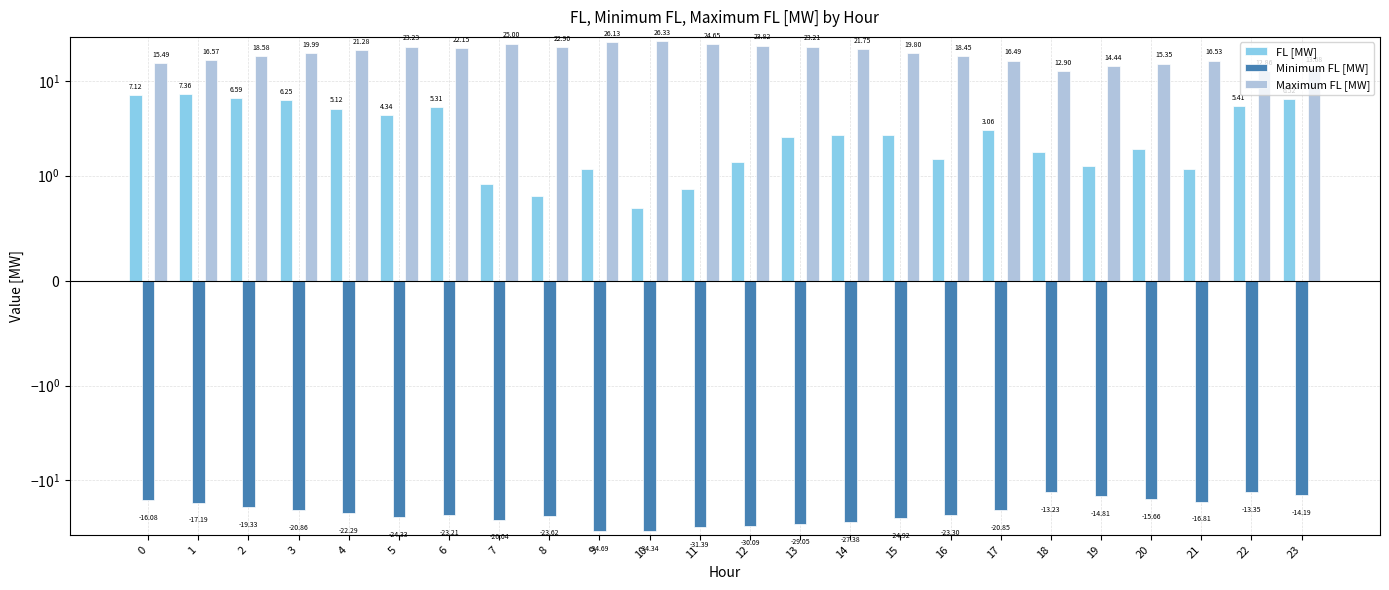

Which category has the highest value in the Maximum FL [MW] series?

10